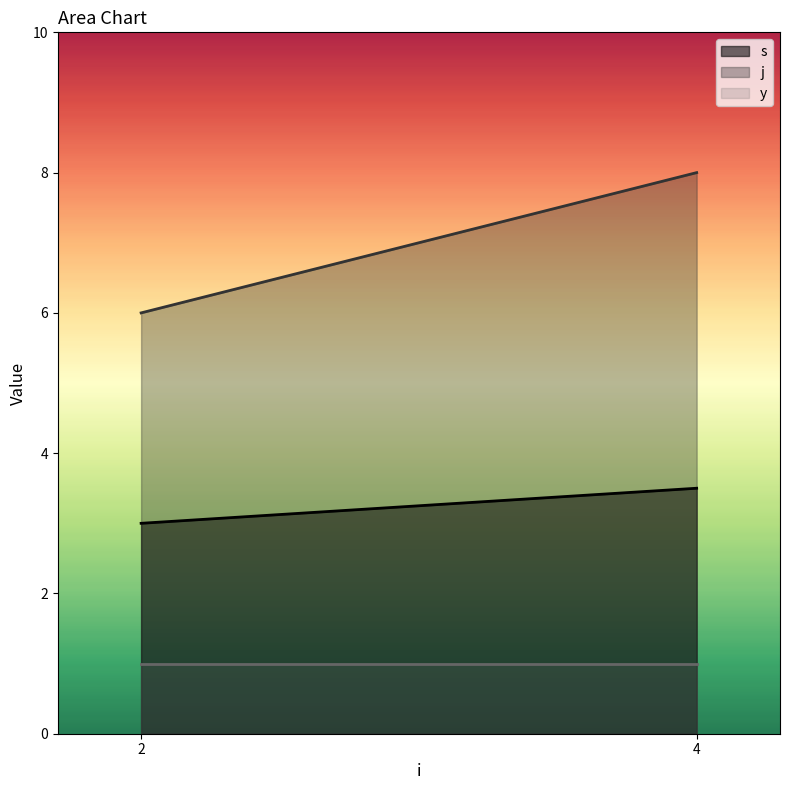

Which series has the widest spread of values?

j